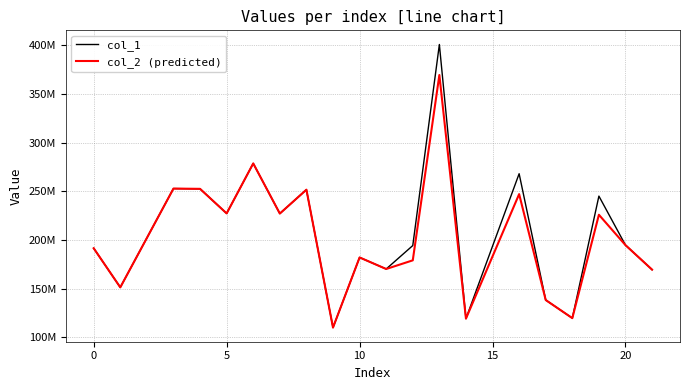

Is this an area chart (filled region under the line)?

No